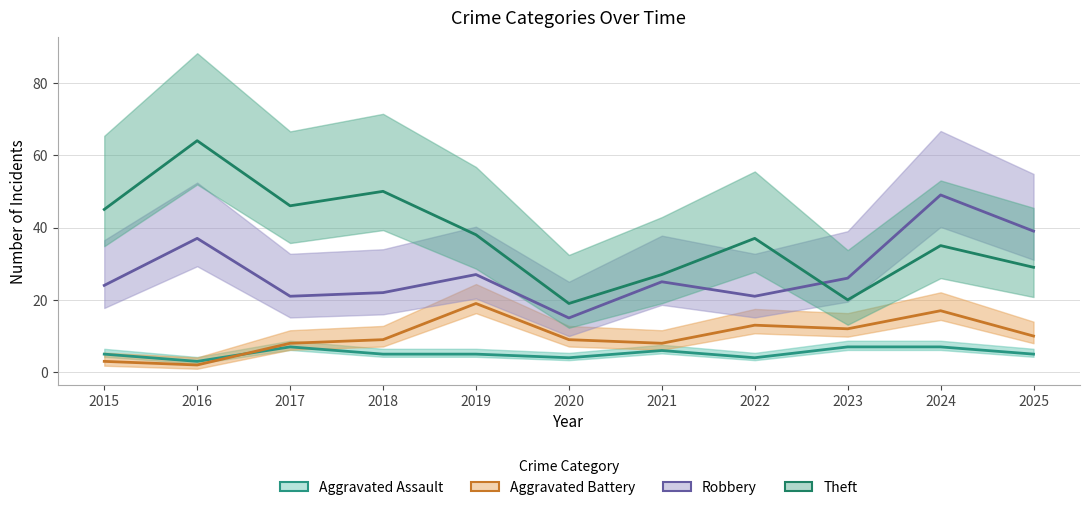

Count the number of data series in this chart.

4